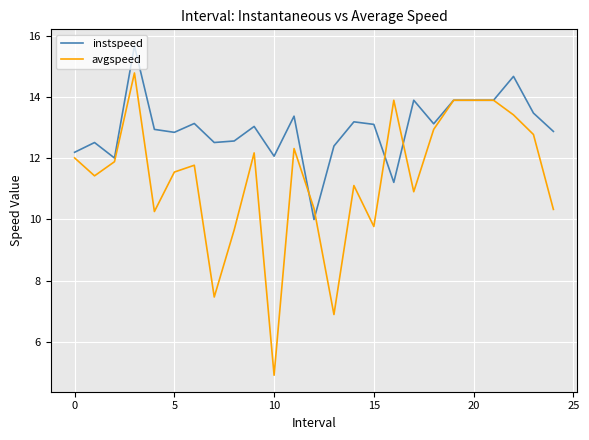

List the series in order of their peak value, highest first.

instspeed, avgspeed